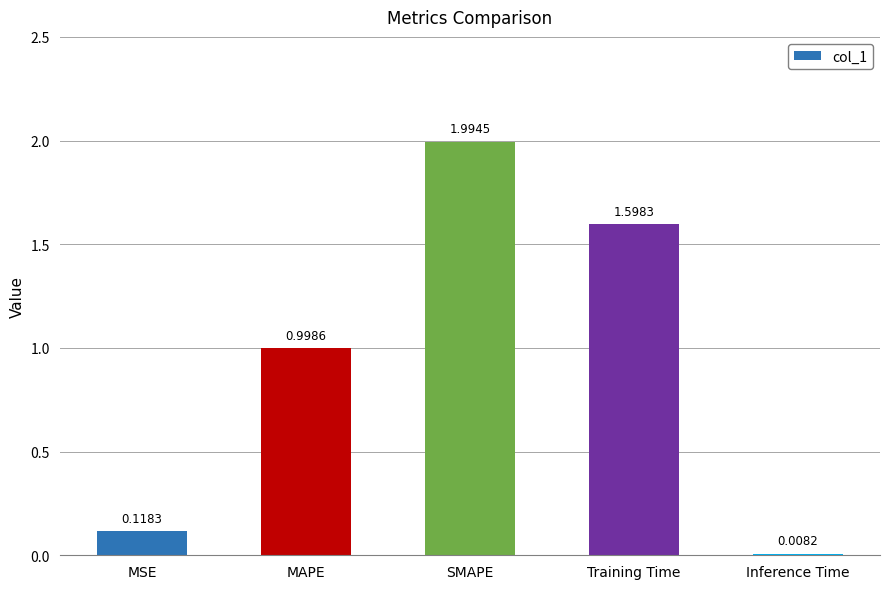

Which has a higher value, MSE or Training Time?

Training Time